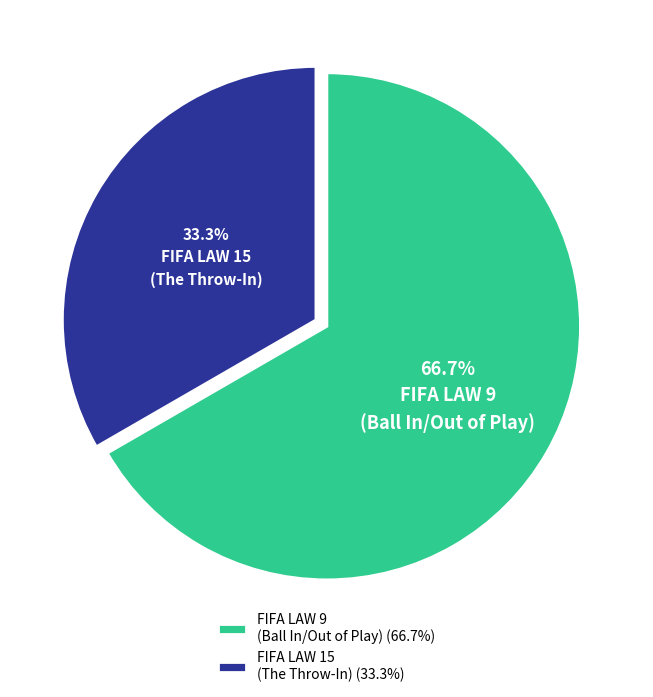

Does any single category account for the majority?

Yes